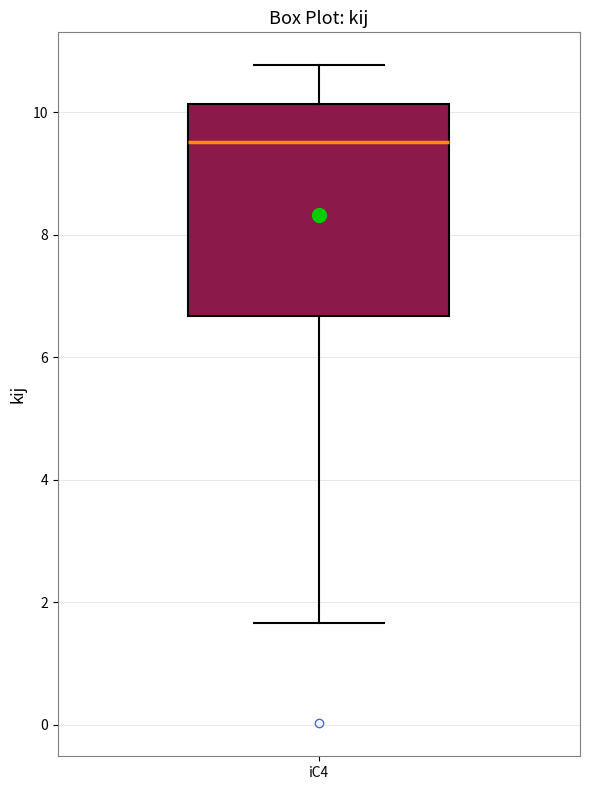

Transcribe this box plot: give where the median line is, the range the box spans, and where the two whiskers end, as read against the y-axis. The values are not printed on the chart, so give them approximately, as read against the axis.

median 9.6, box 6.6 to 10.2, whiskers 1.6 to 10.8